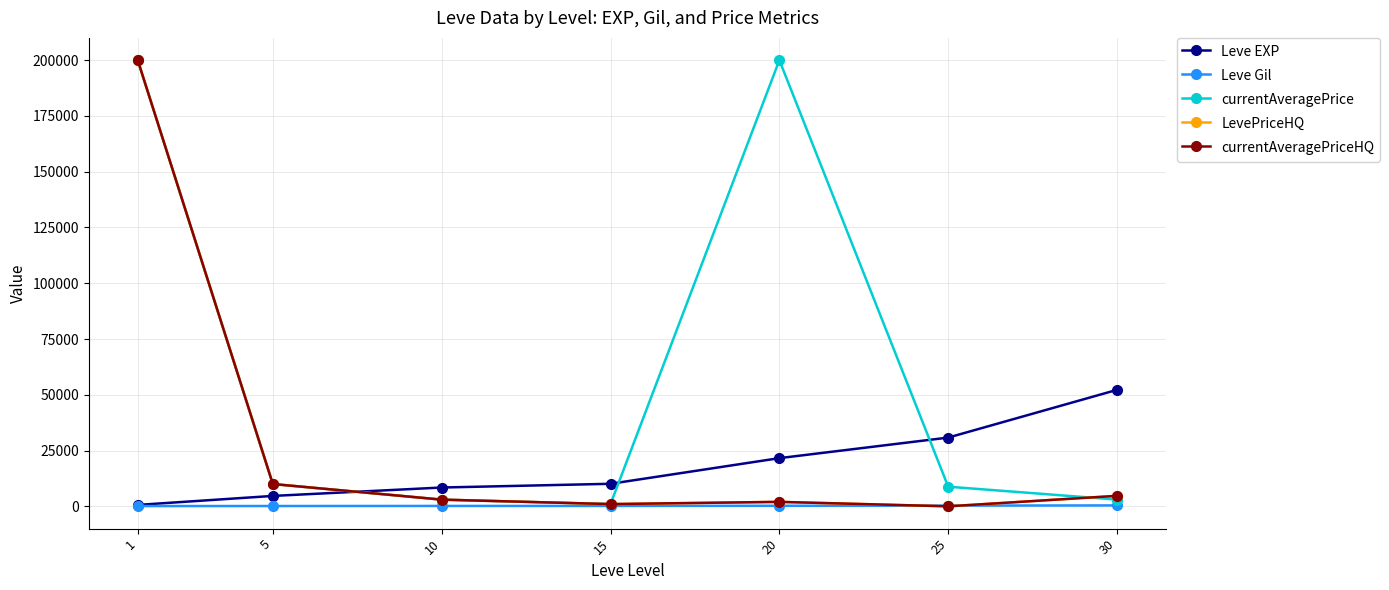

What is the difference between the Leve EXP values at 1 and 20?

20970.0